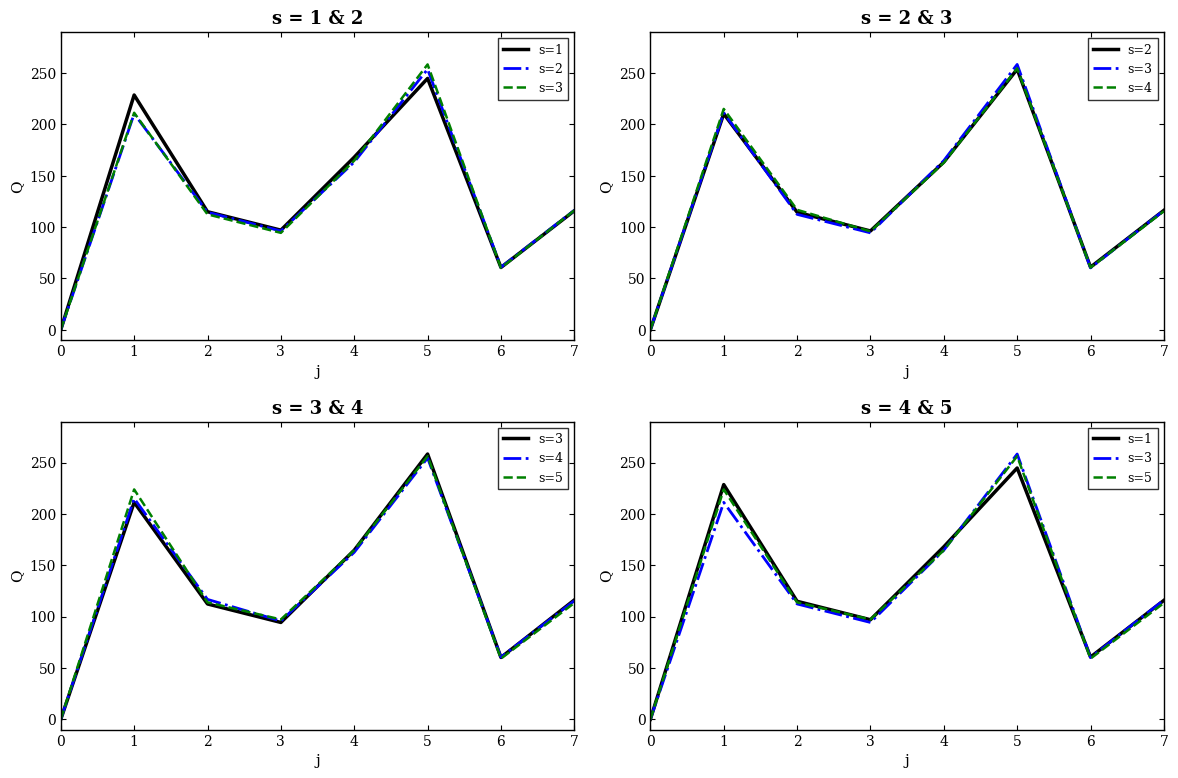

What is the difference between the highest and lowest values at 4?

5.3